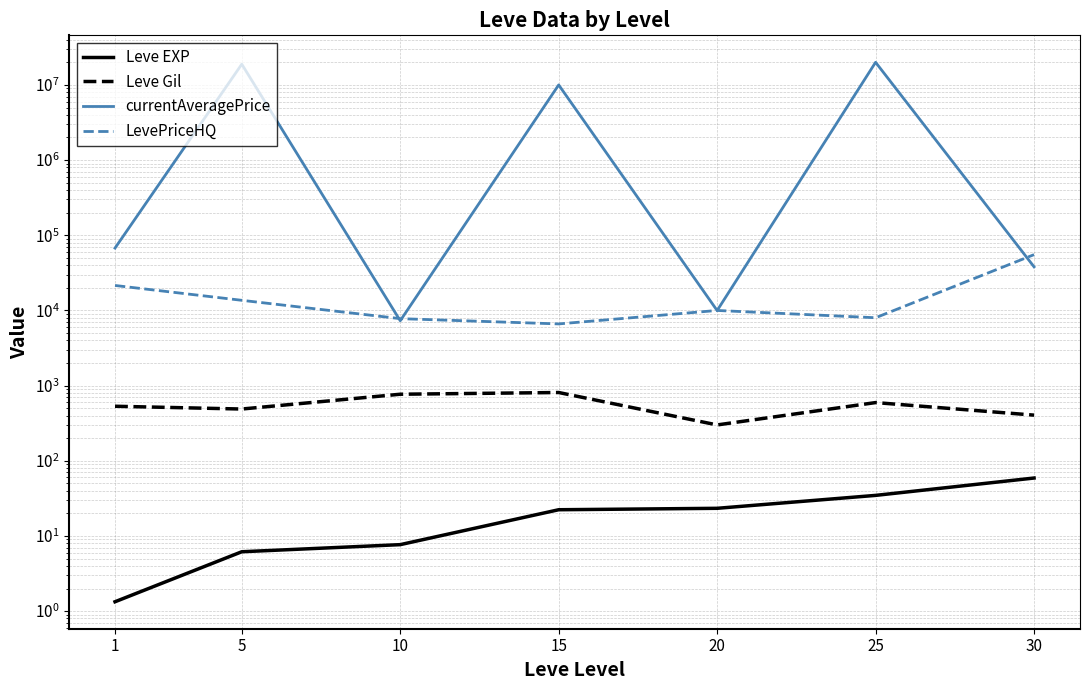

True or false: Leve EXP and Leve Gil cross at least once.

False